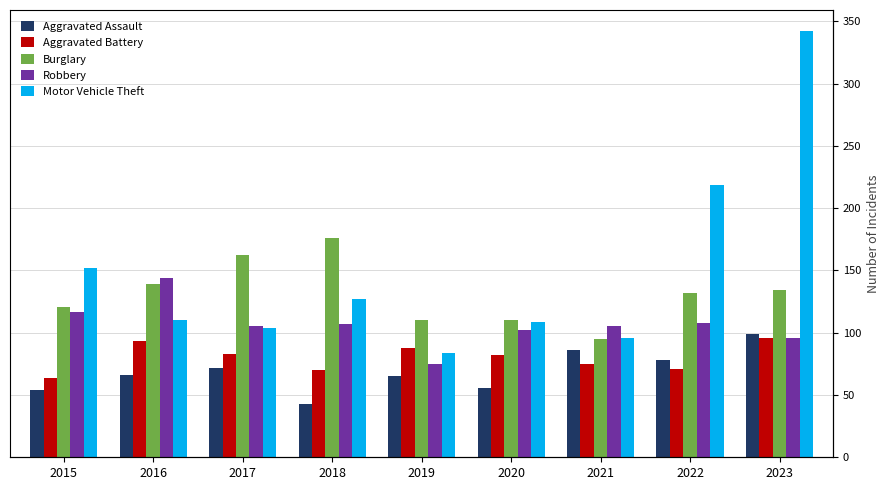

Does the chart contain stacked bars?

No